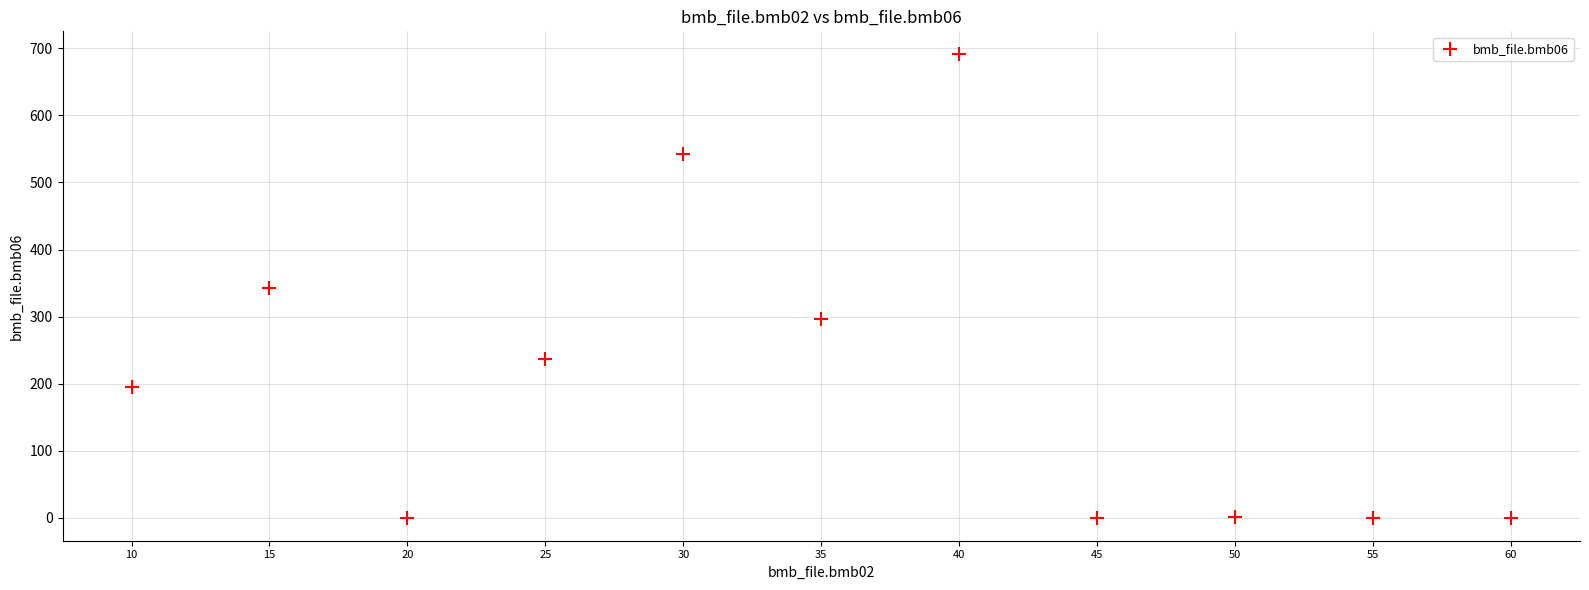

What is the range of X values (max minus min)?

50.0